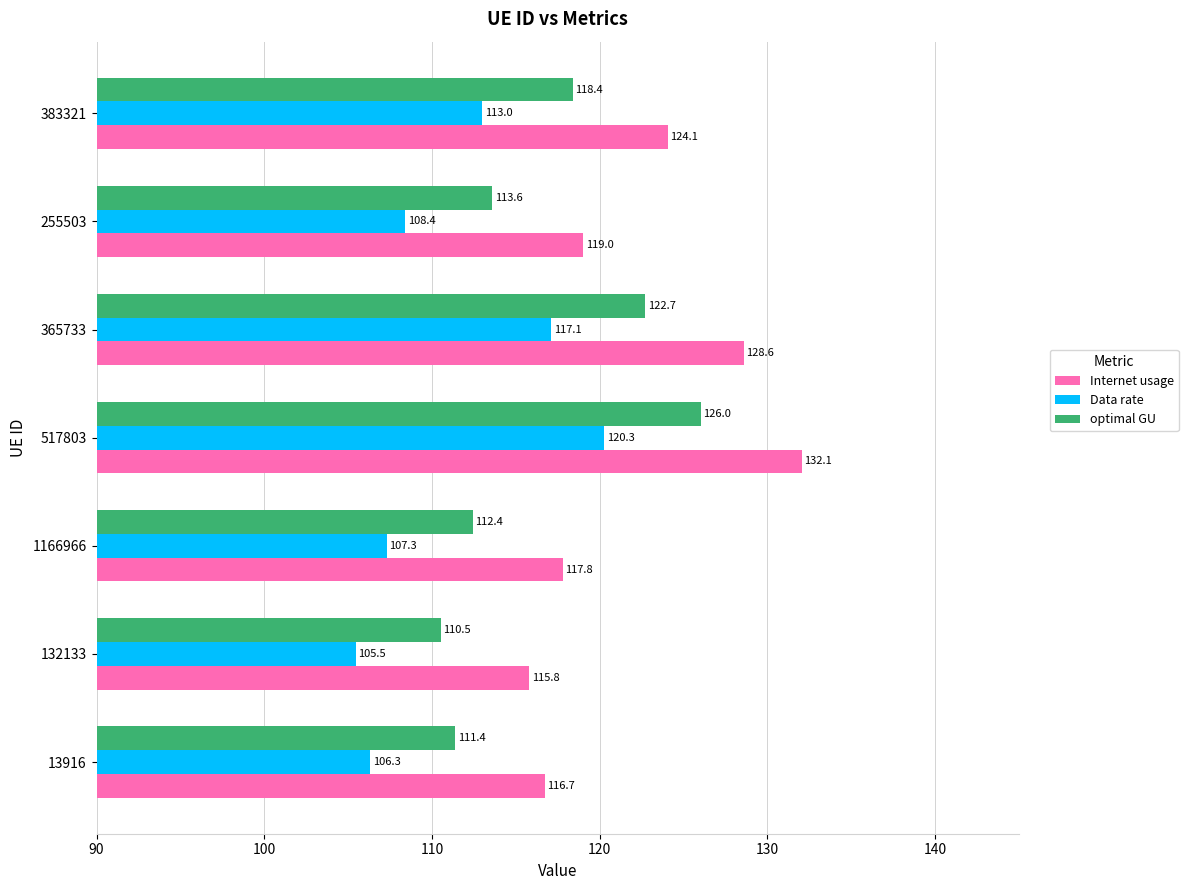

List the series in order of their peak value, lowest first.

Data rate, optimal GU, Internet usage